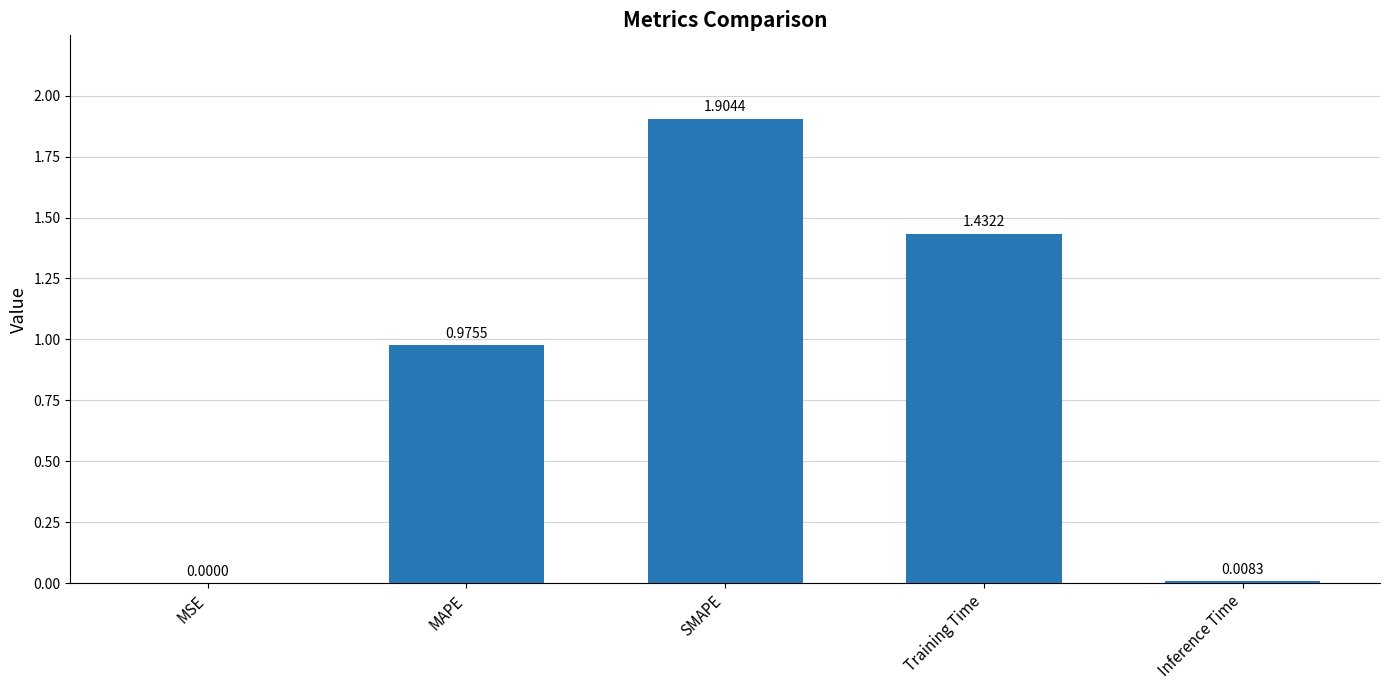

The chart shows a value of 0.0 at MSE. True or false?

True